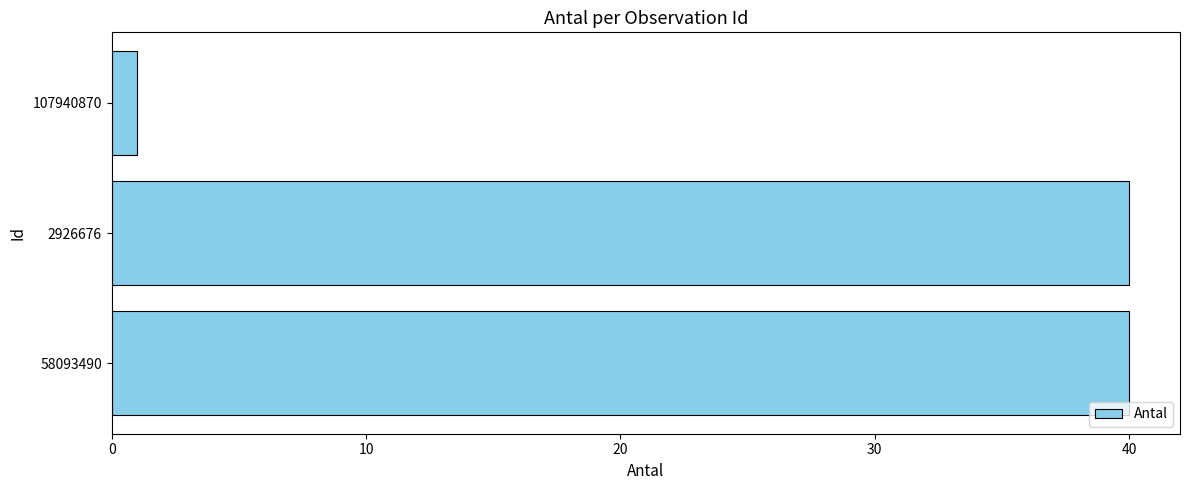

The chart shows a value of 67 at 2926676. True or false?

False